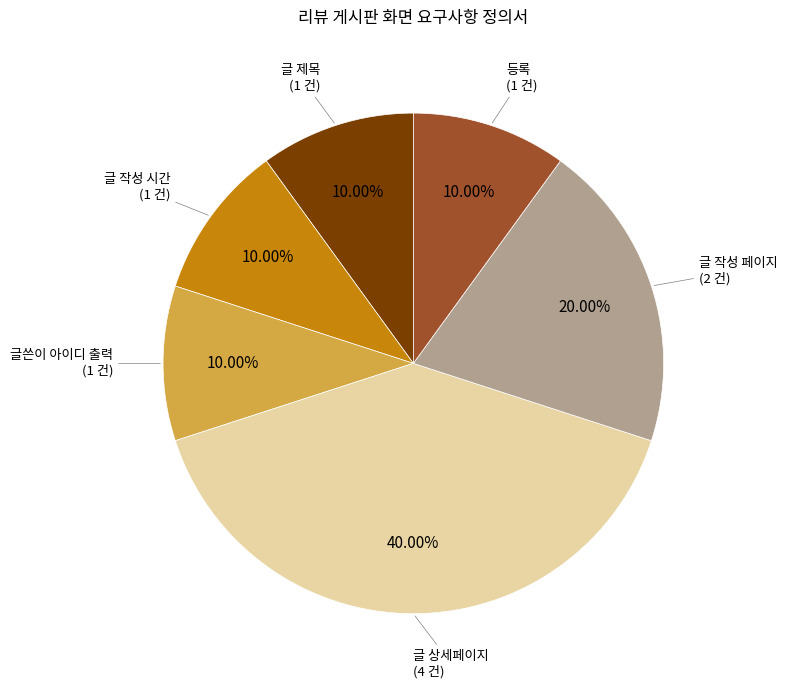

Is there a majority slice in this chart?

No